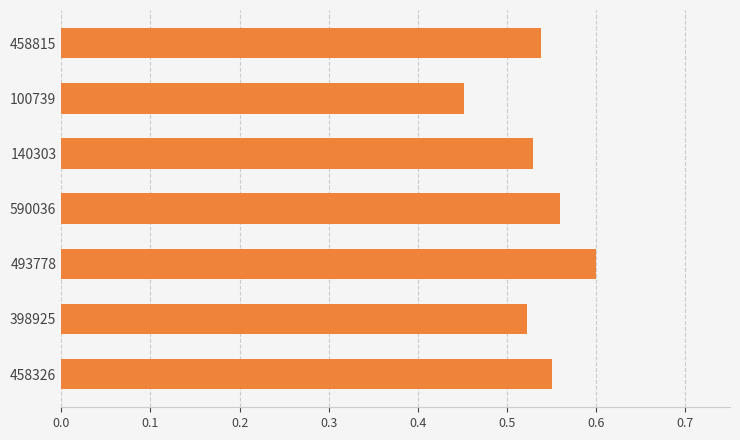

The value at 100739 is 0.7. True or false?

False